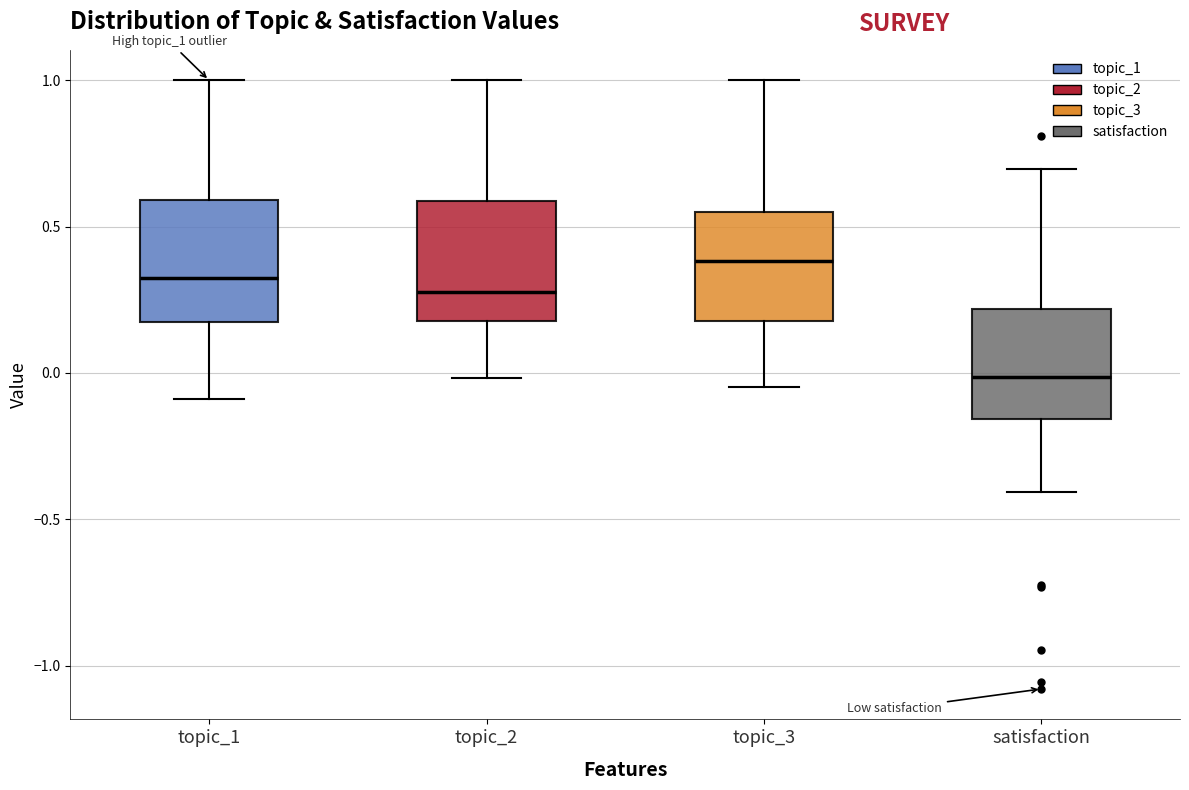

Which box has the lowest median line?

satisfaction